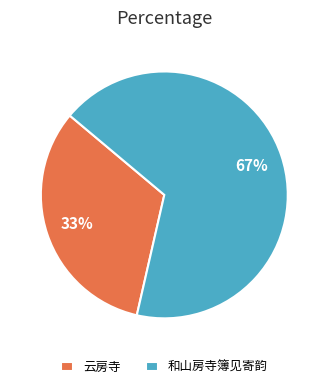

Combined, do 云房寺 and 和山房寺簿见寄韵 account for over 50%?

Yes